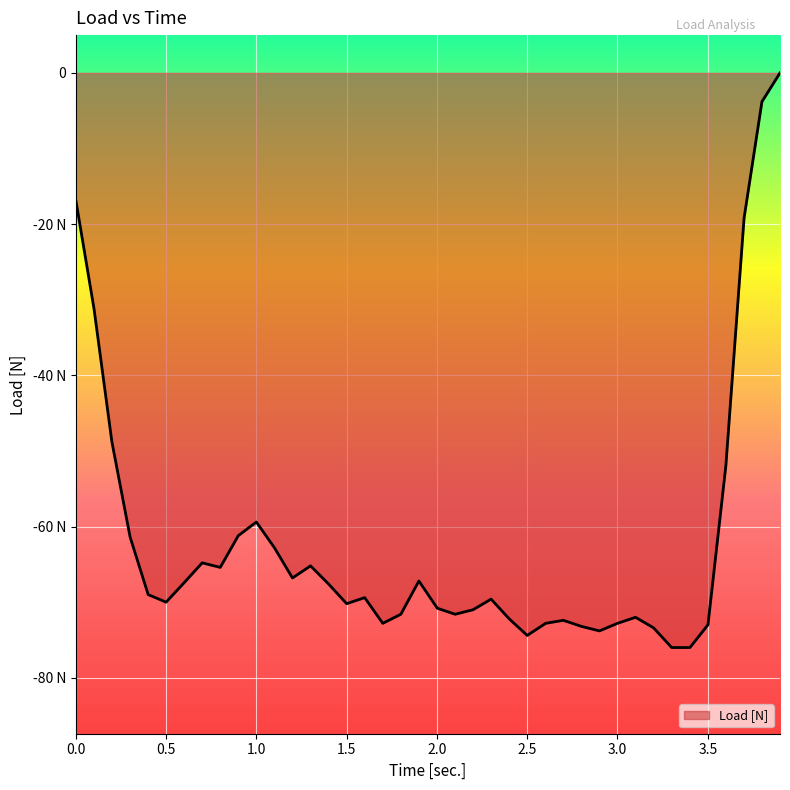

Read the value at 0.101.

-31.2